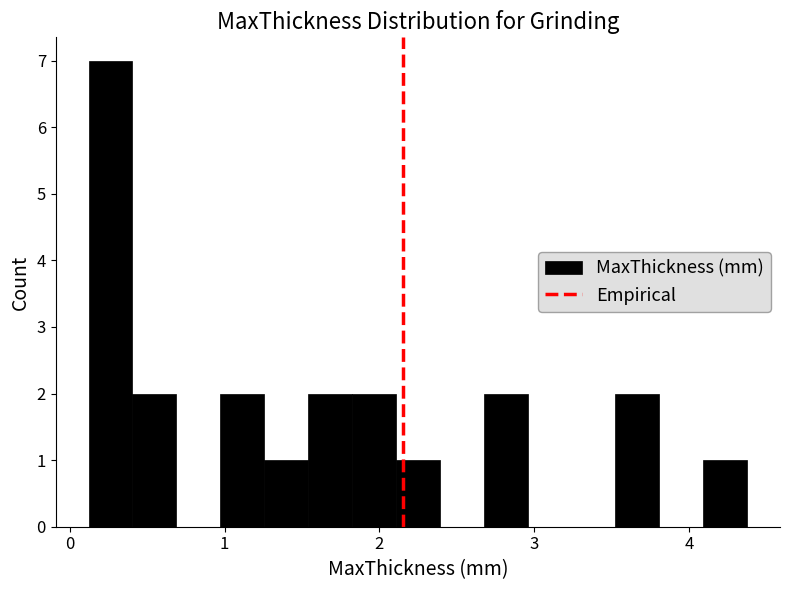

Around what value on the x-axis is the tallest bar? Give the approximate position of its centre, as read against the axis.

0.3